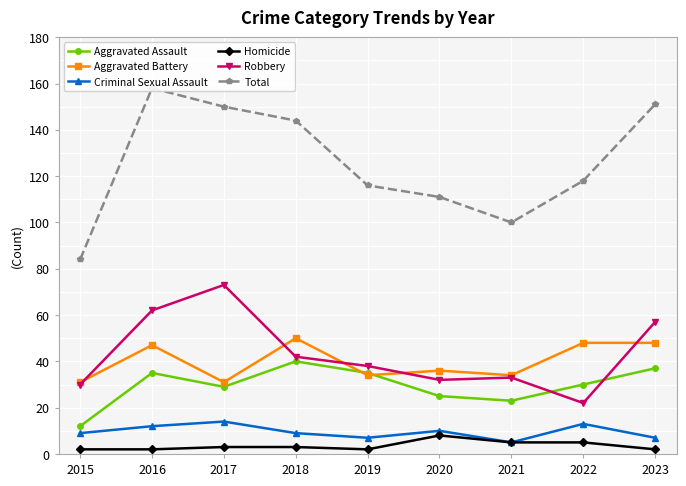

Between which two adjacent categories do Aggravated Battery and Aggravated Assault first intersect?

2018 and 2019